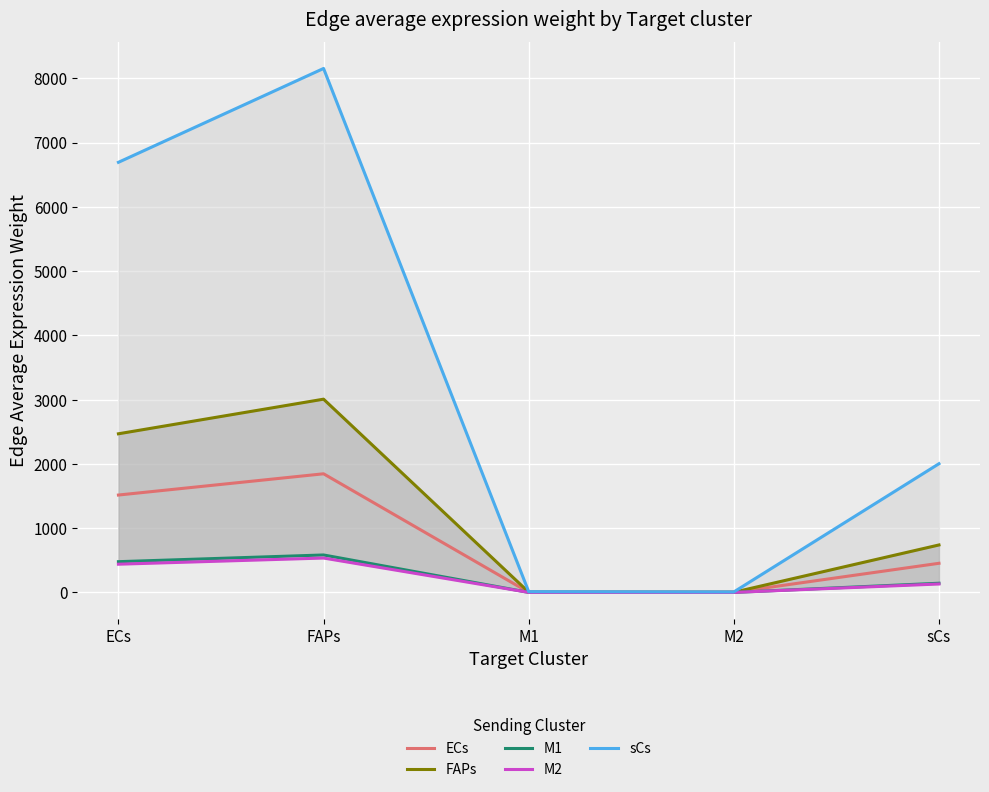

True or false: M2 and FAPs intersect in this chart.

False